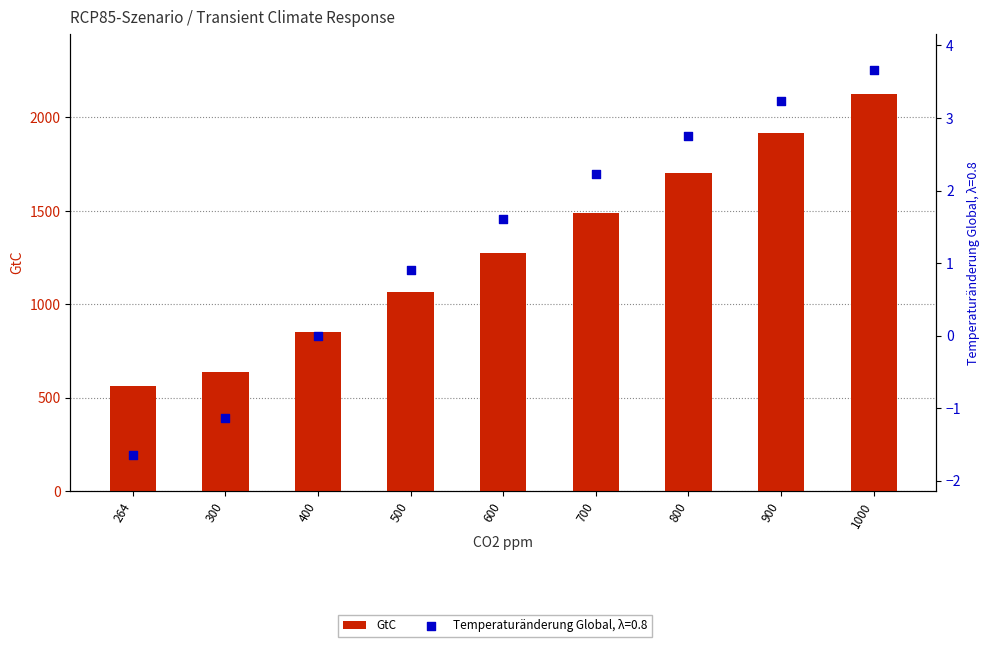

Approximately how many times larger is the value at 1000 compared to 700?

1.4